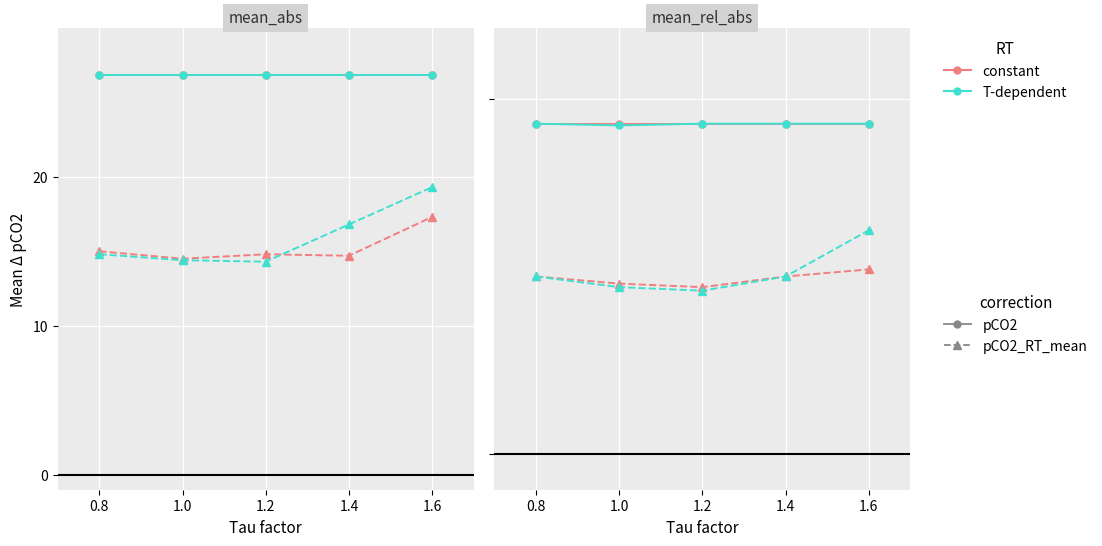

List the labels in order of T-dependent value, largest first.

0.8, 1.0, 1.2, 1.4, 1.6